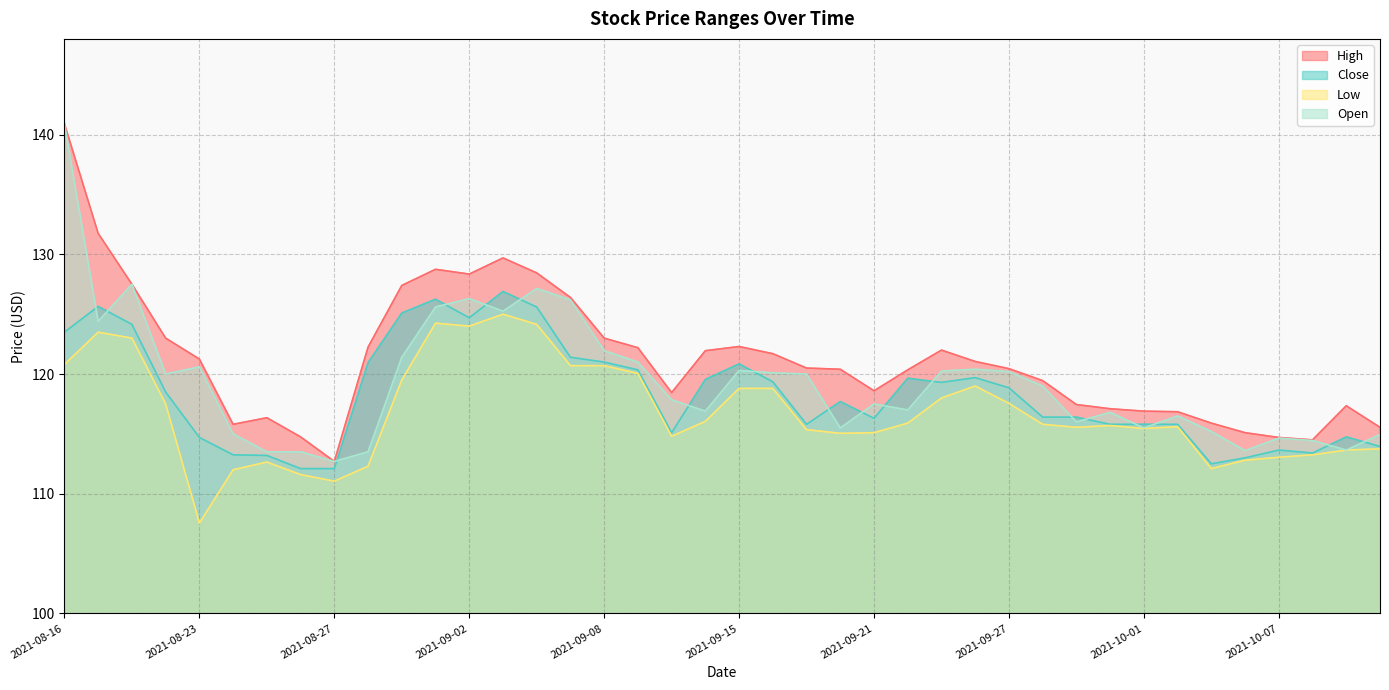

What is the label of the 16th point from the right?

2021-09-21